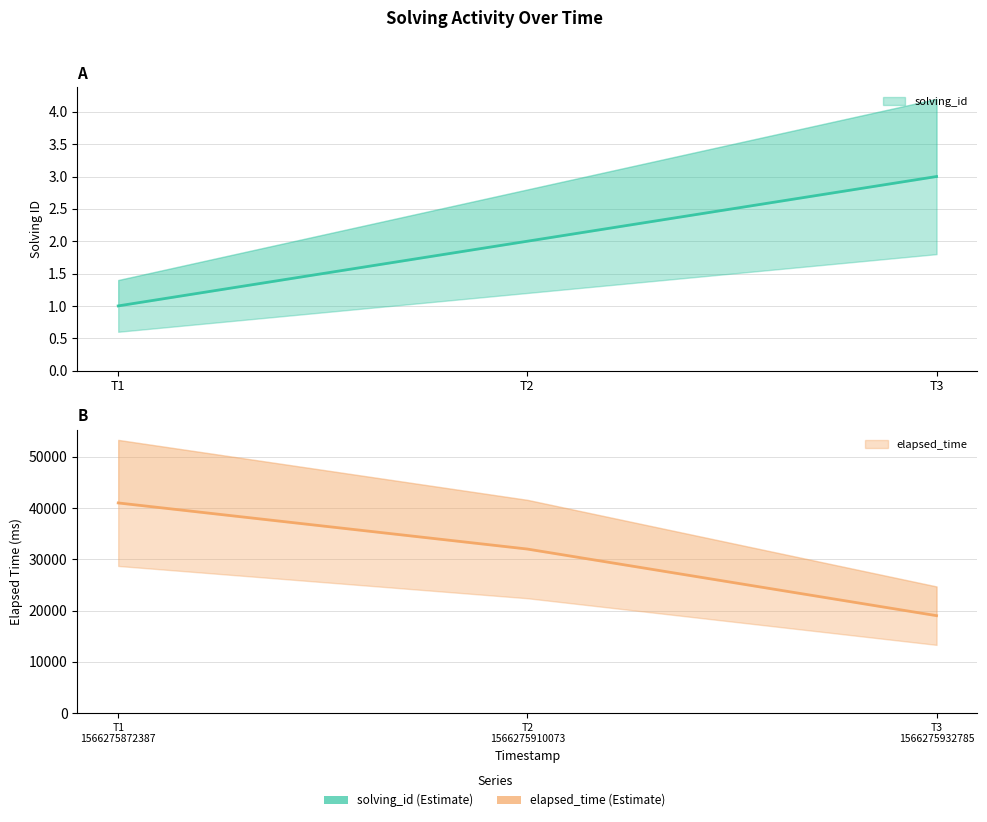

Which series has the largest total across all categories?

elapsed_time